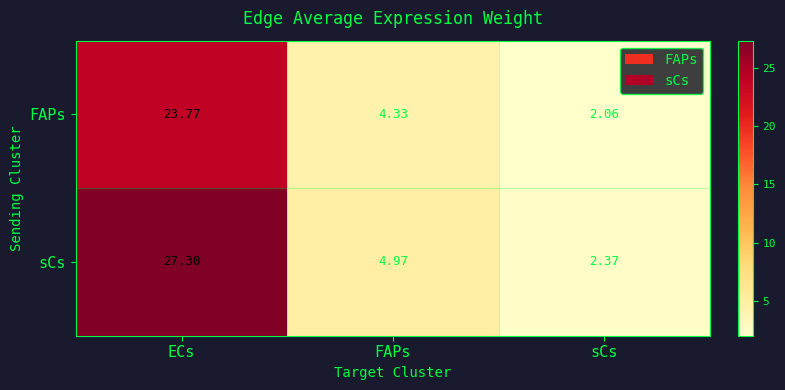

Which series has the largest total across all categories?

sCs